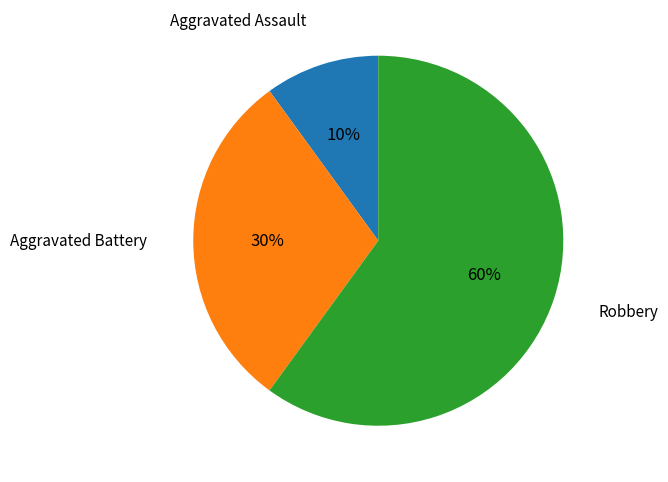

Is the sum of Aggravated Assault and Robbery greater than half?

Yes